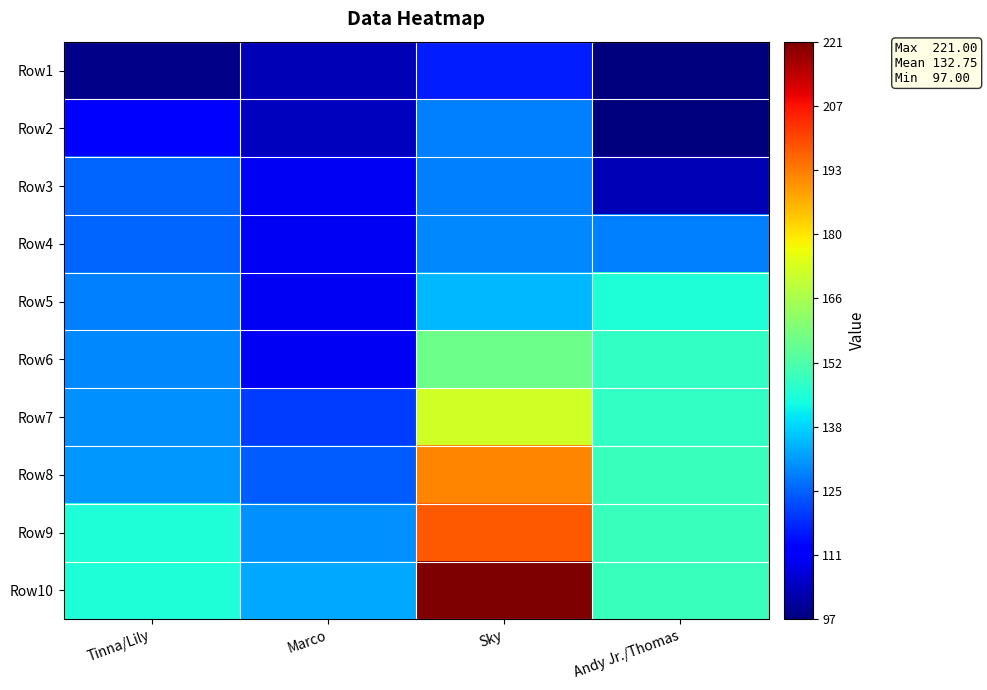

At Sky, list the series in order from smallest to largest.

Row1, Row2, Row3, Row4, Row5, Row6, Row7, Row8, Row9, Row10